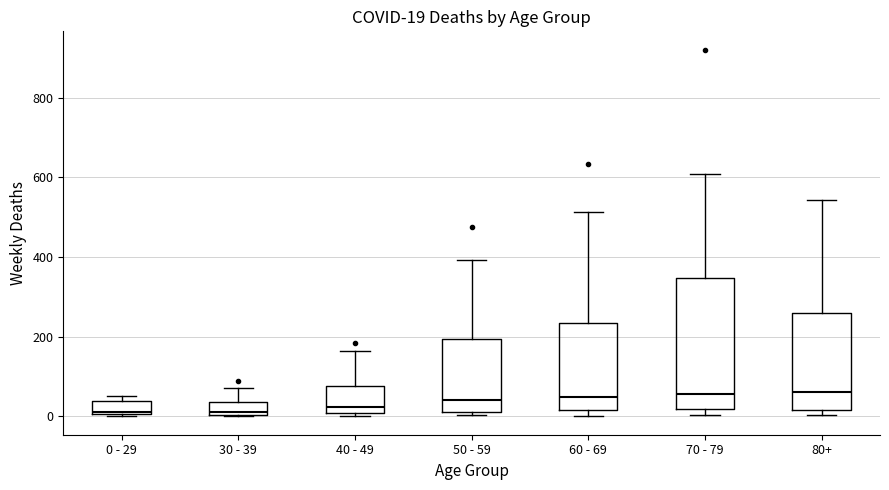

Comparing the boxes themselves (not the whiskers), which one is the tallest?

70 - 79